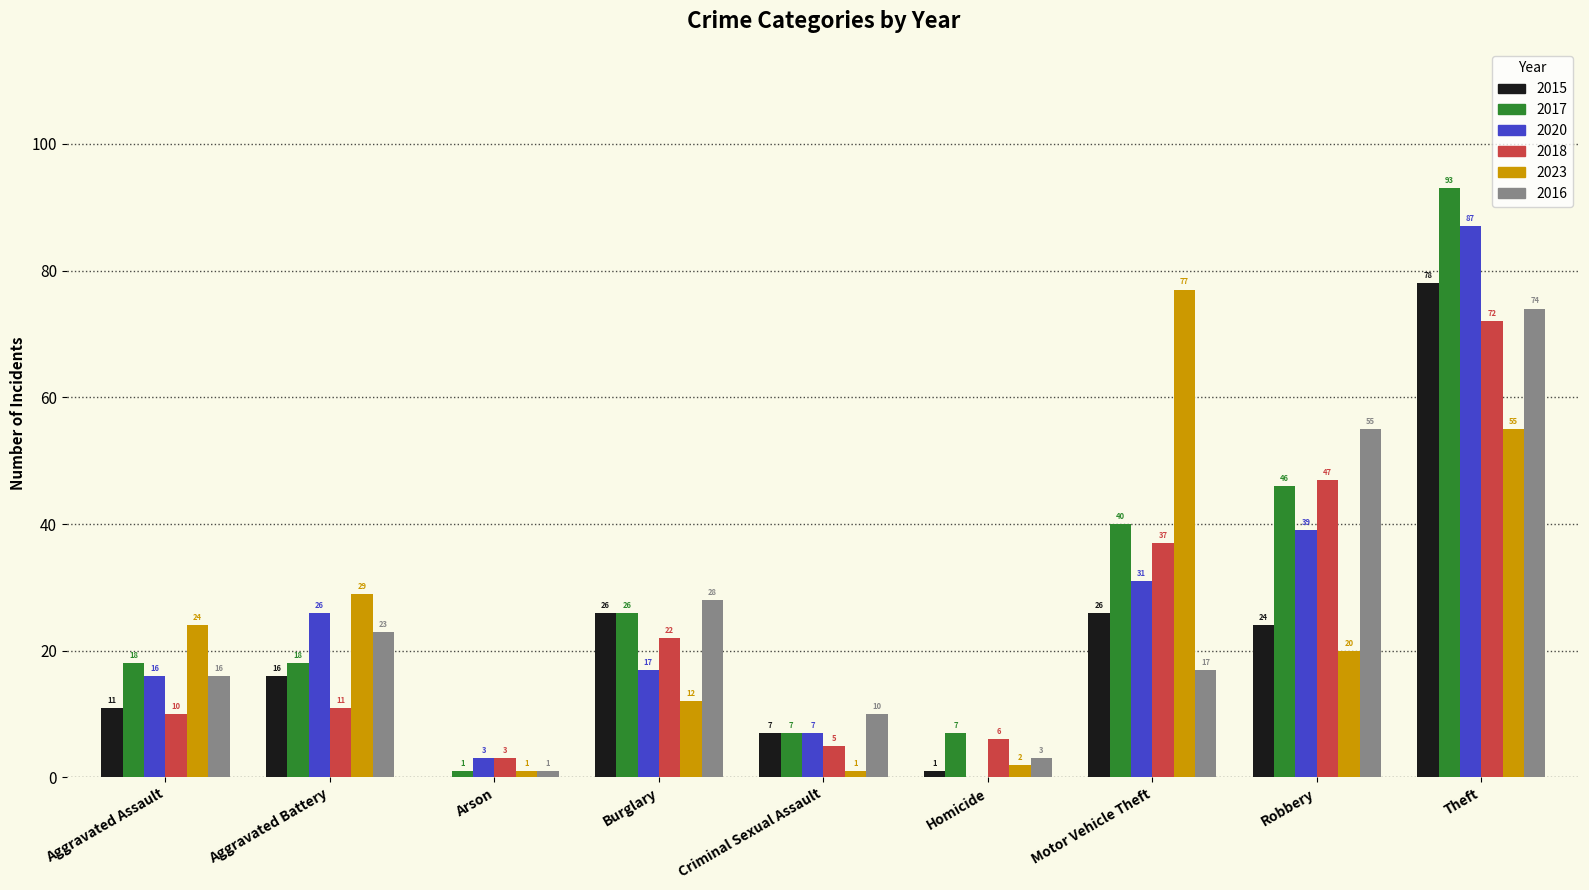

What is the sum of all 2023 values?

221